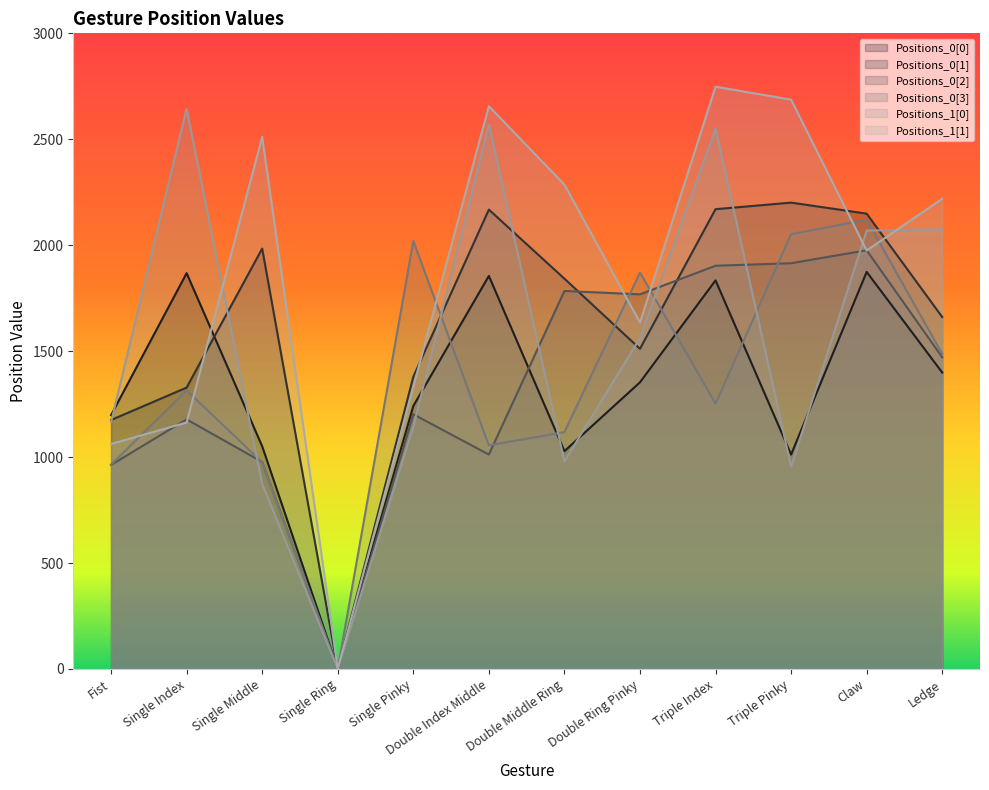

Where does the Positions_0[0] series first go above 1353?

Single Index